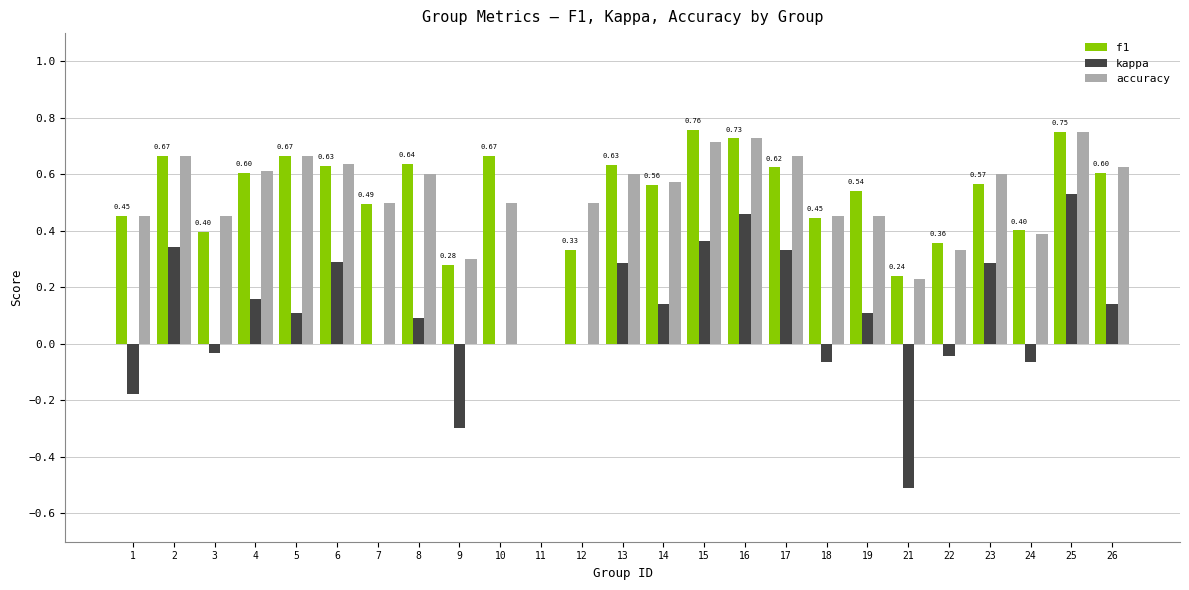

Which series changed the most between 1 and 4?

kappa